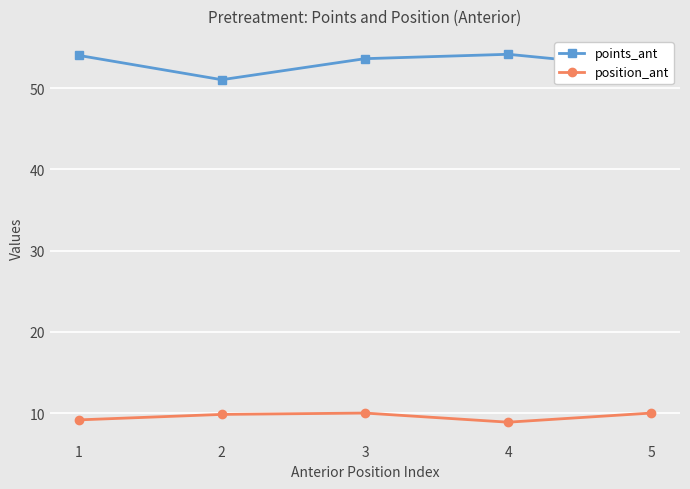

At how many categories does at least one series exceed 30?

5